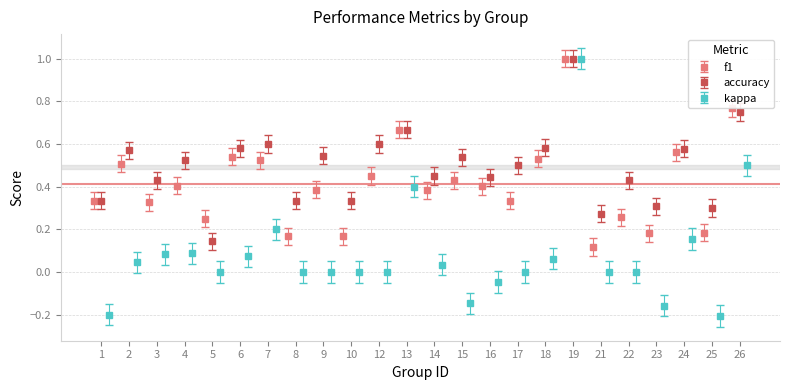

What are all the series names shown in the legend?

f1, accuracy, kappa